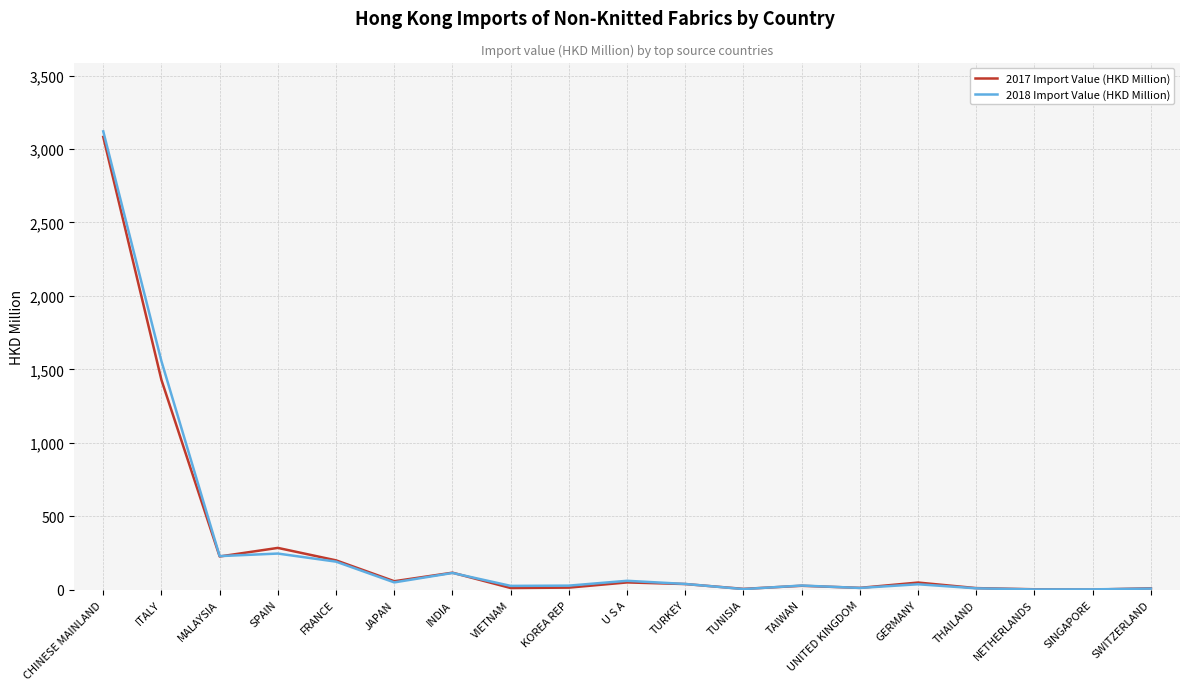

What is the minimum value for 2018 Import Value (HKD Million)?

2.2